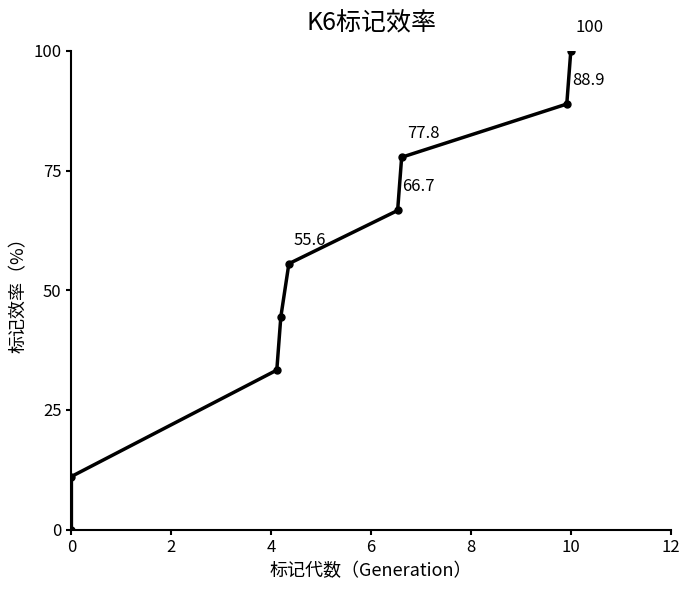

What is the sum of all values?

477.8